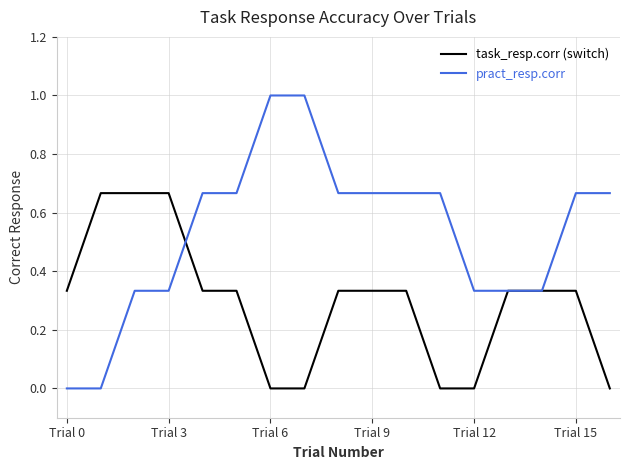

List the series in order of their overall mean, lowest first.

task_resp.corr (switch), pract_resp.corr